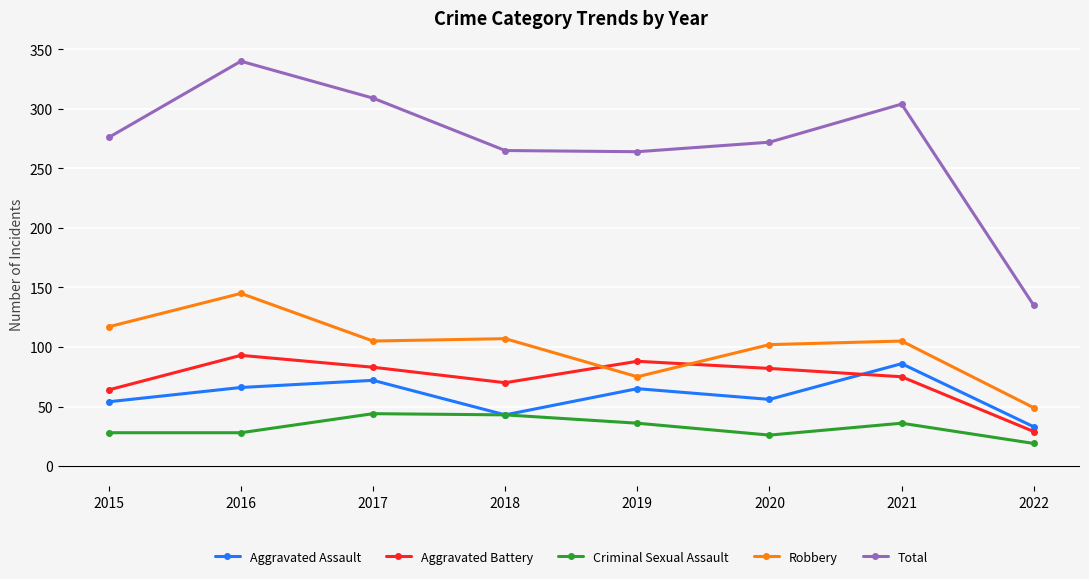

What is the maximum value shown in the chart?

340